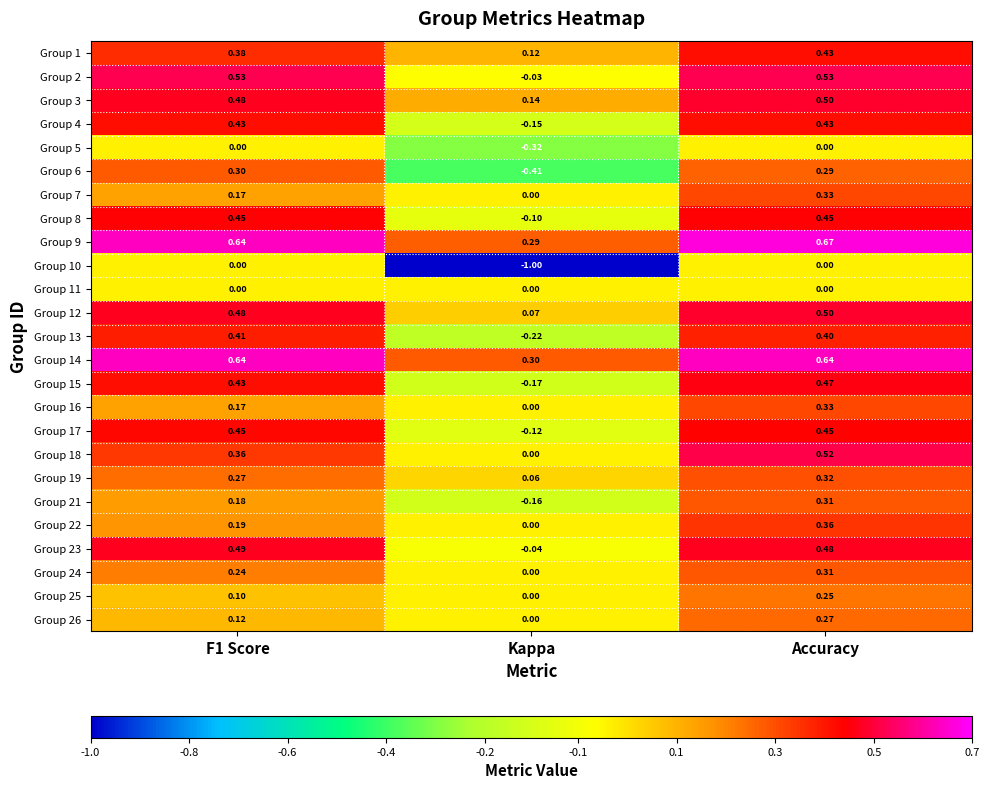

At which label is Group 12 closest to 0?

Kappa